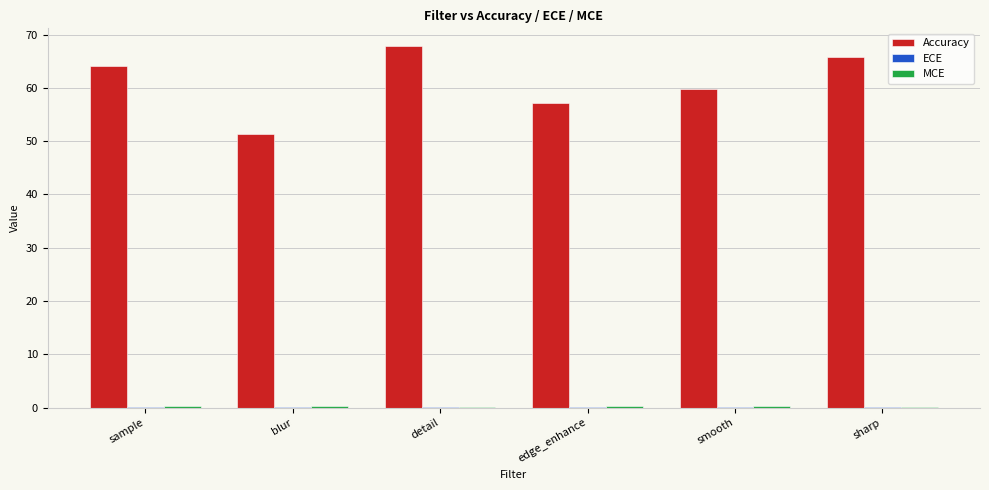

Are the bars horizontal?

No